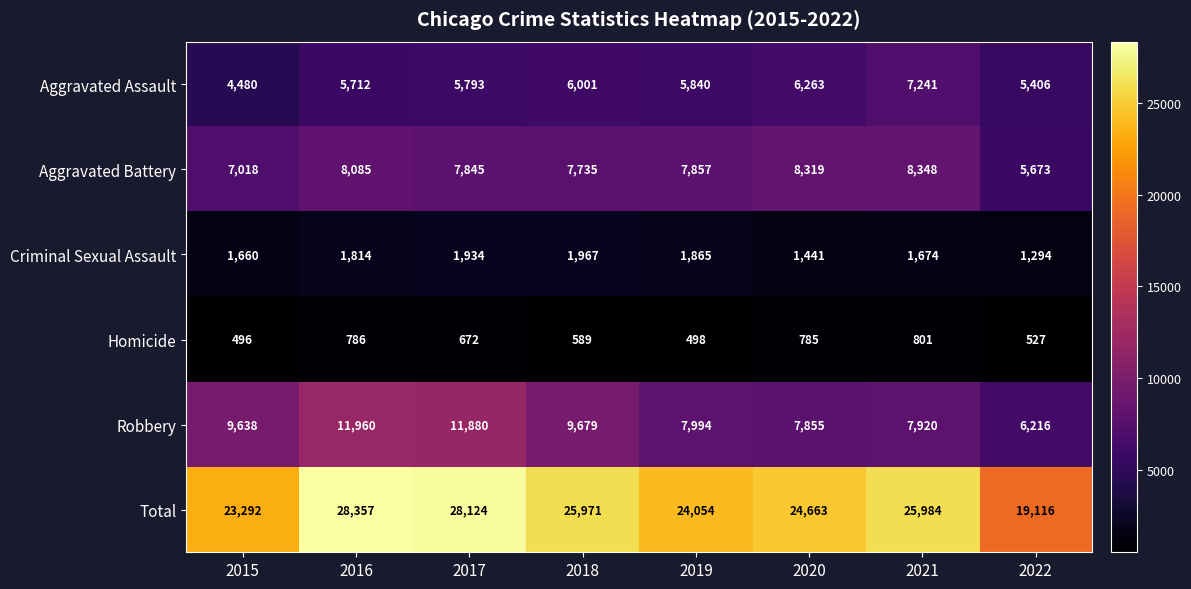

Which series has the widest spread of values?

Total